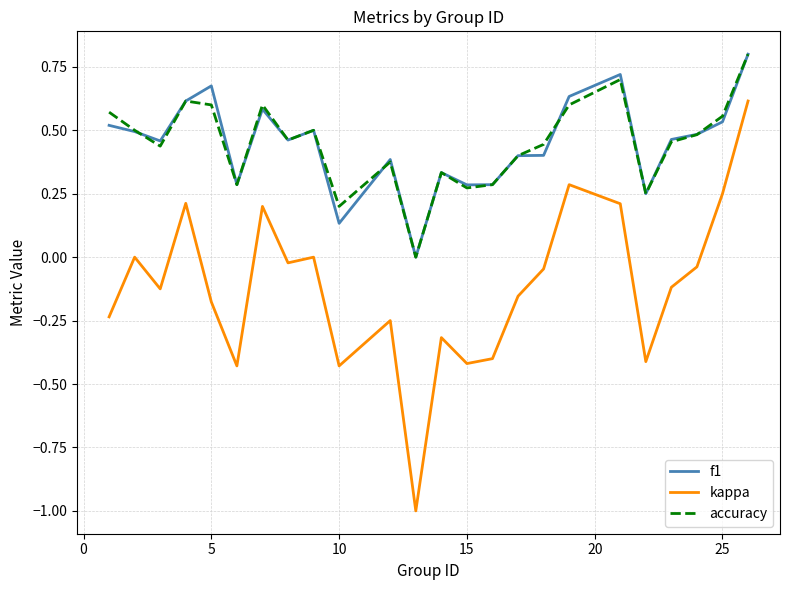

Which series has the largest range (max minus min)?

kappa